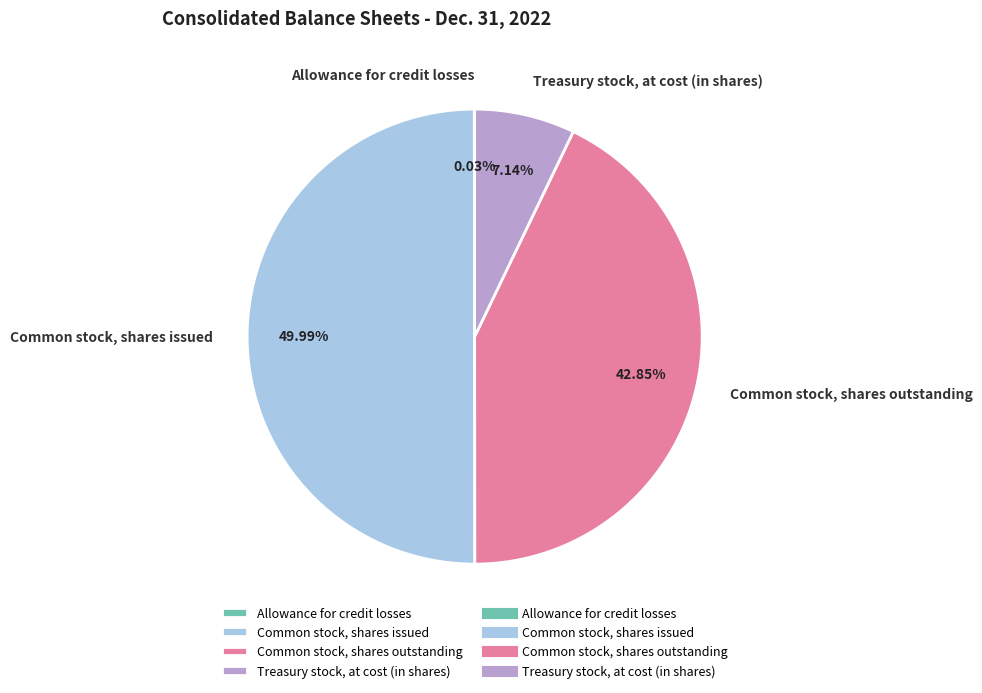

Combined, do Common stock, shares outstanding and Common stock, shares issued account for over 50%?

Yes